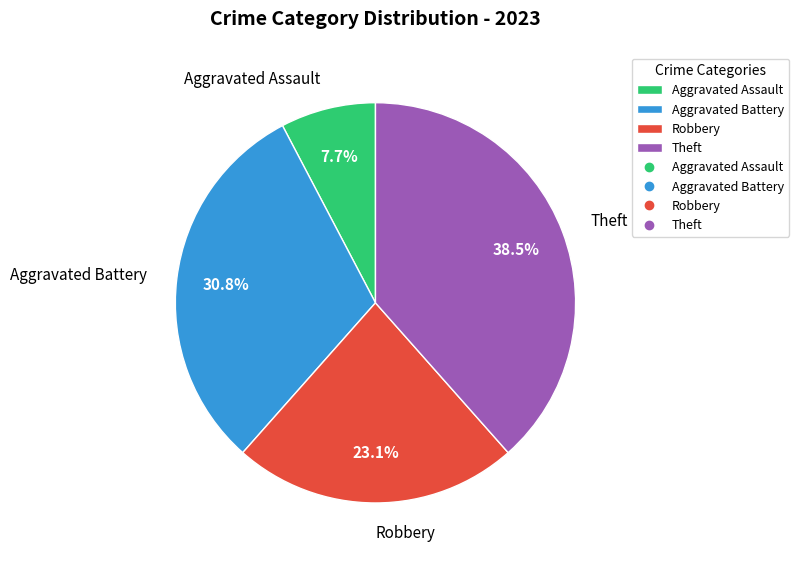

Is the sum of Aggravated Assault and Theft greater than half?

No